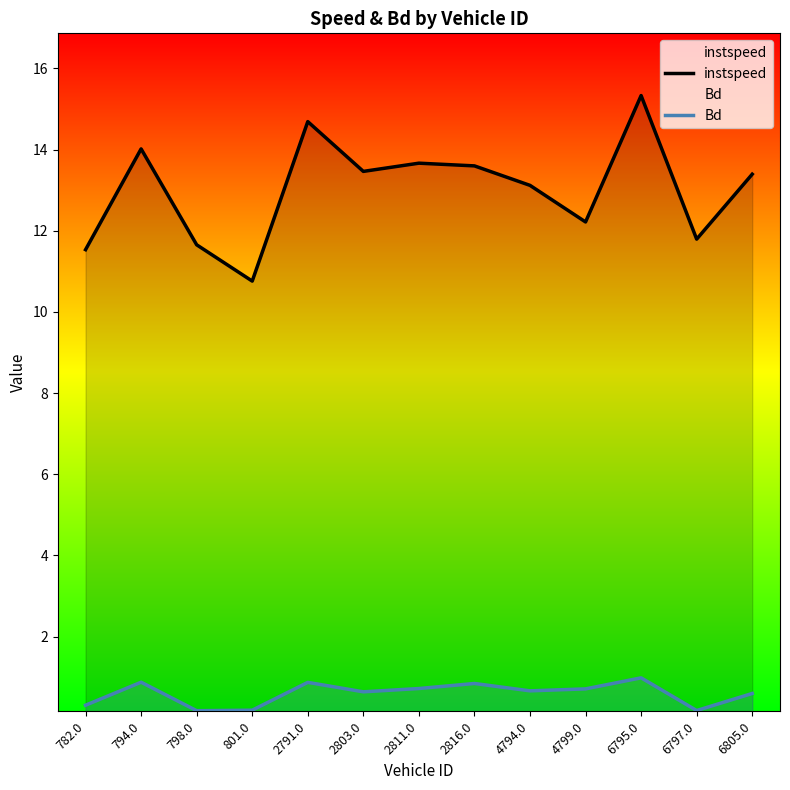

Where is the first local minimum for instspeed?

801.0